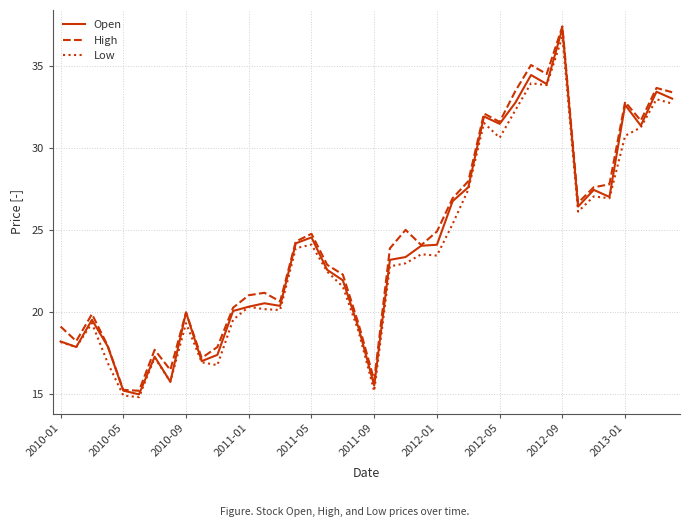

What is the smallest value displayed?

14.8